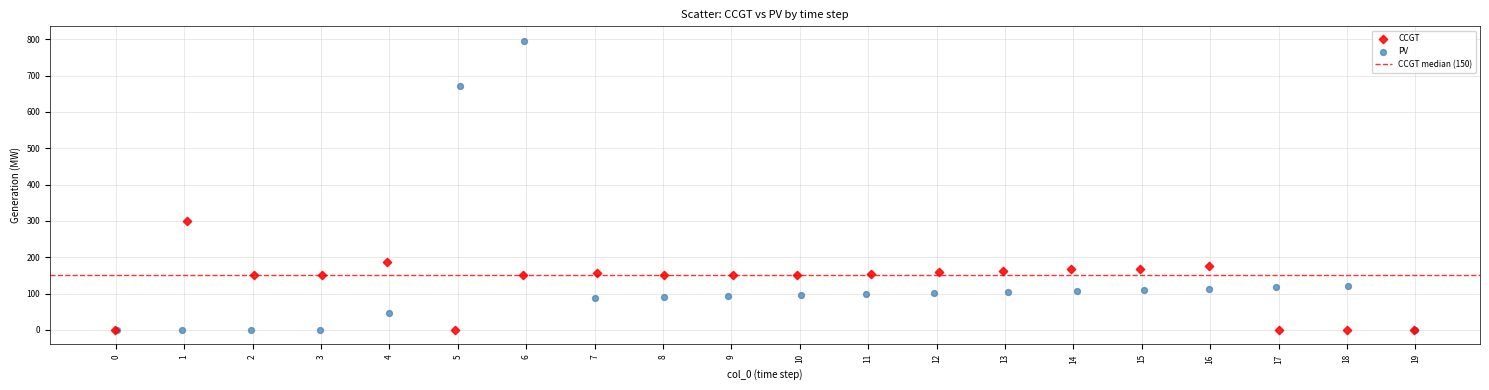

Which series has the largest Y range (max minus min)?

PV